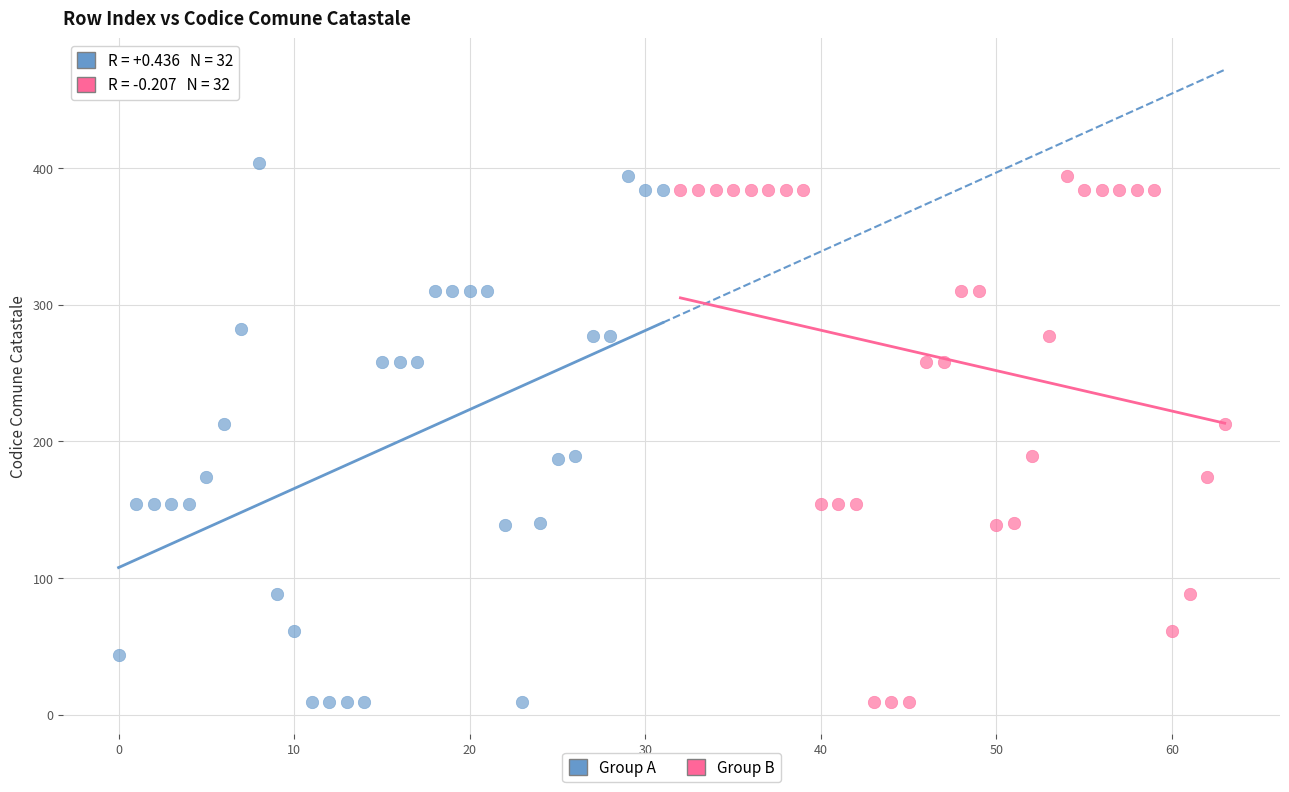

What are all the series names shown in the legend?

Group A, Group B